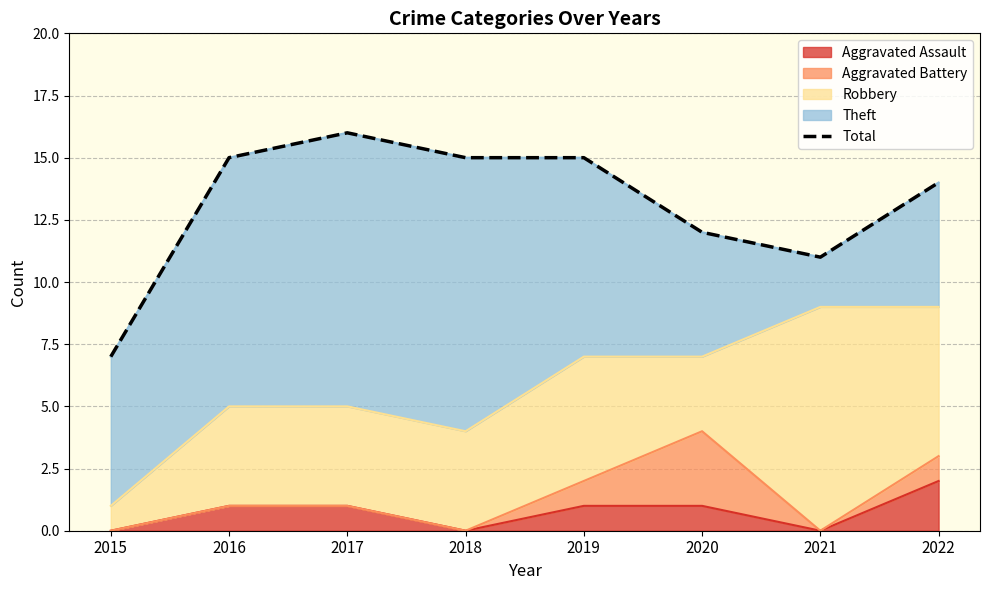

True or false: the data has more than 0 interior local peaks.

True